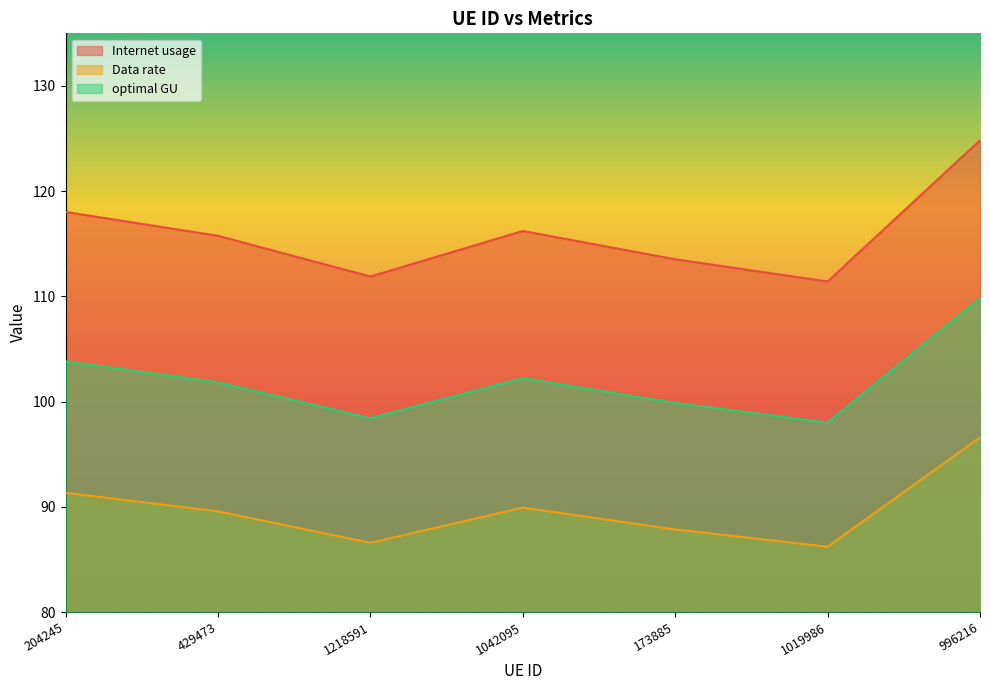

At how many categories does at least one series exceed 106?

7